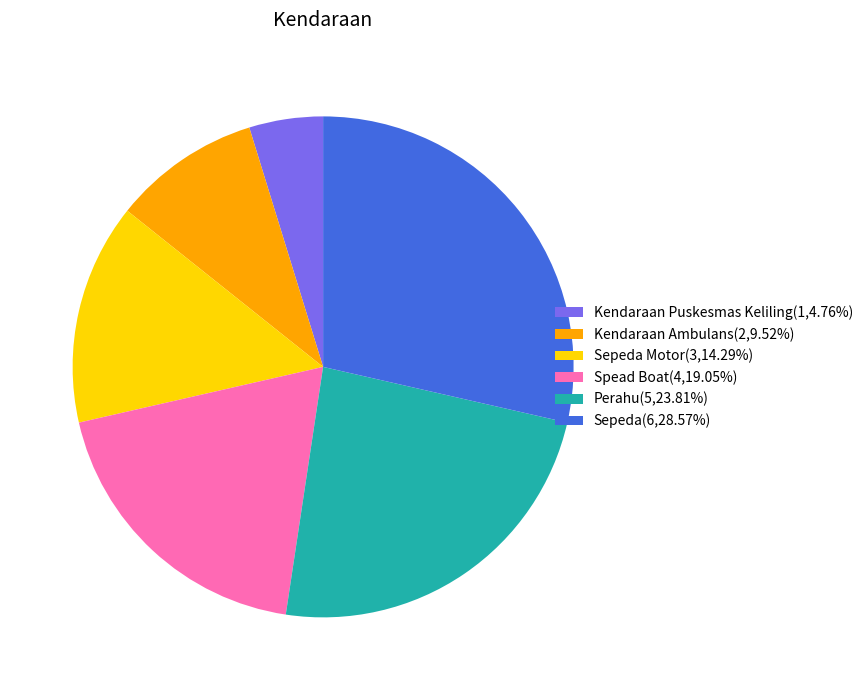

Combined, do Sepeda(6,28.57%) and Sepeda Motor(3,14.29%) account for over 50%?

No